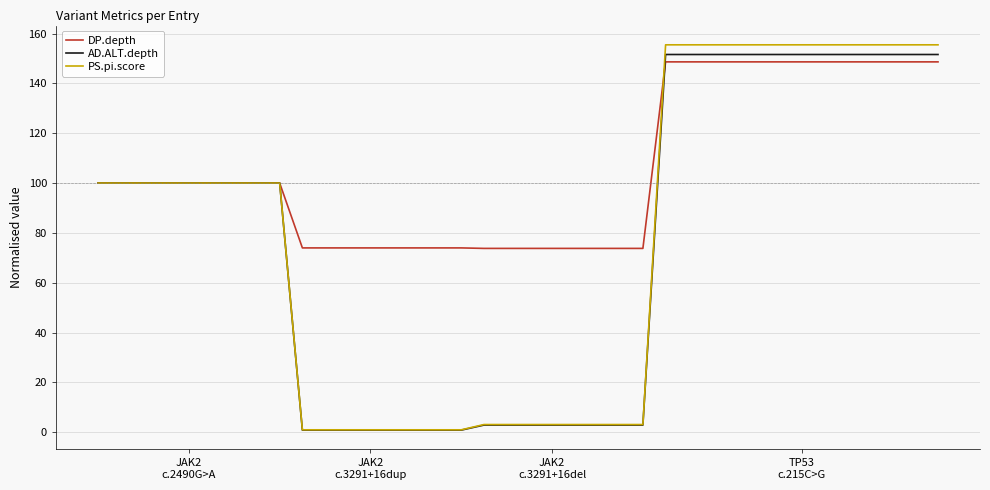

How many categories are shown in the chart?

38